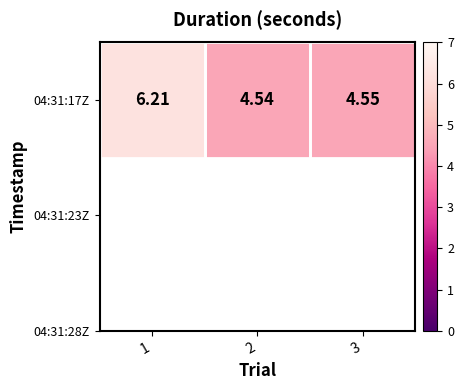

Between 1 and 3, which is larger?

1